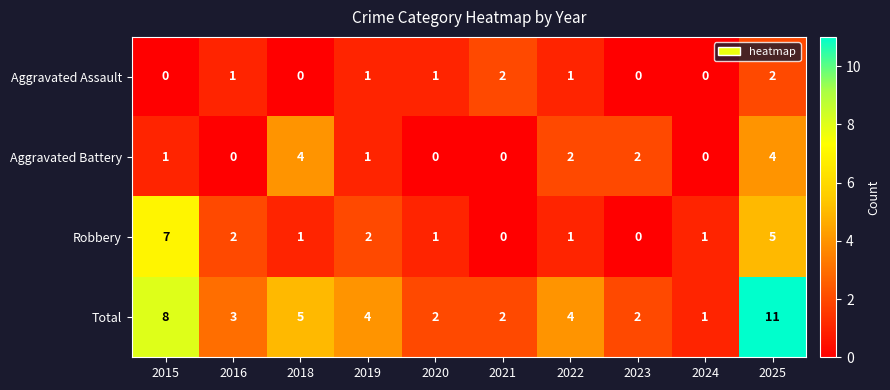

True or false: Aggravated Assault has a value of 0 at 2018.

True